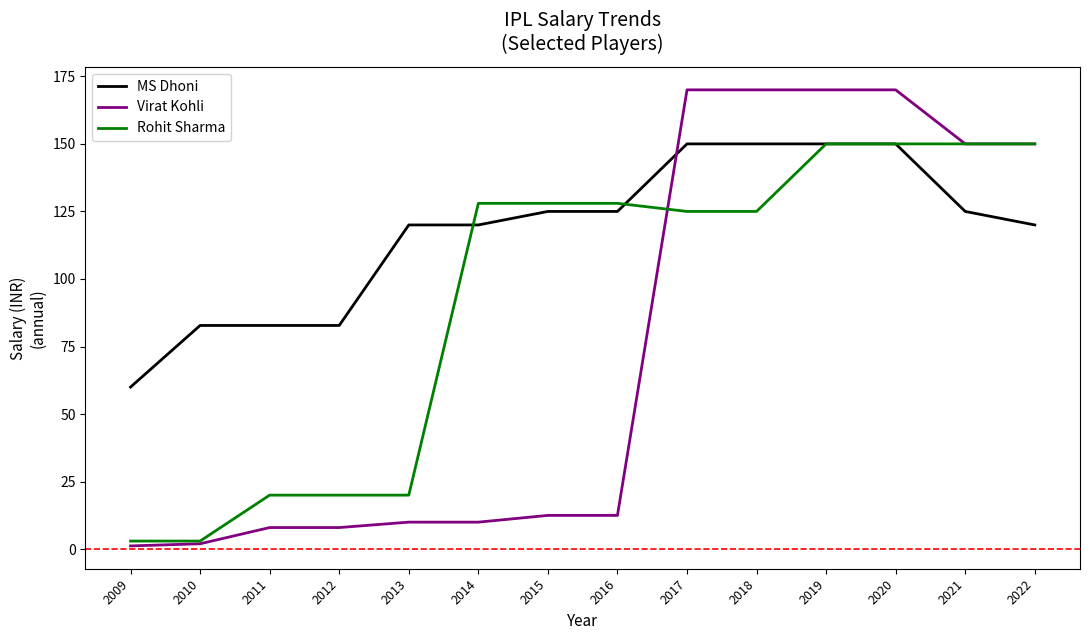

Which series has the widest spread of values?

Virat Kohli